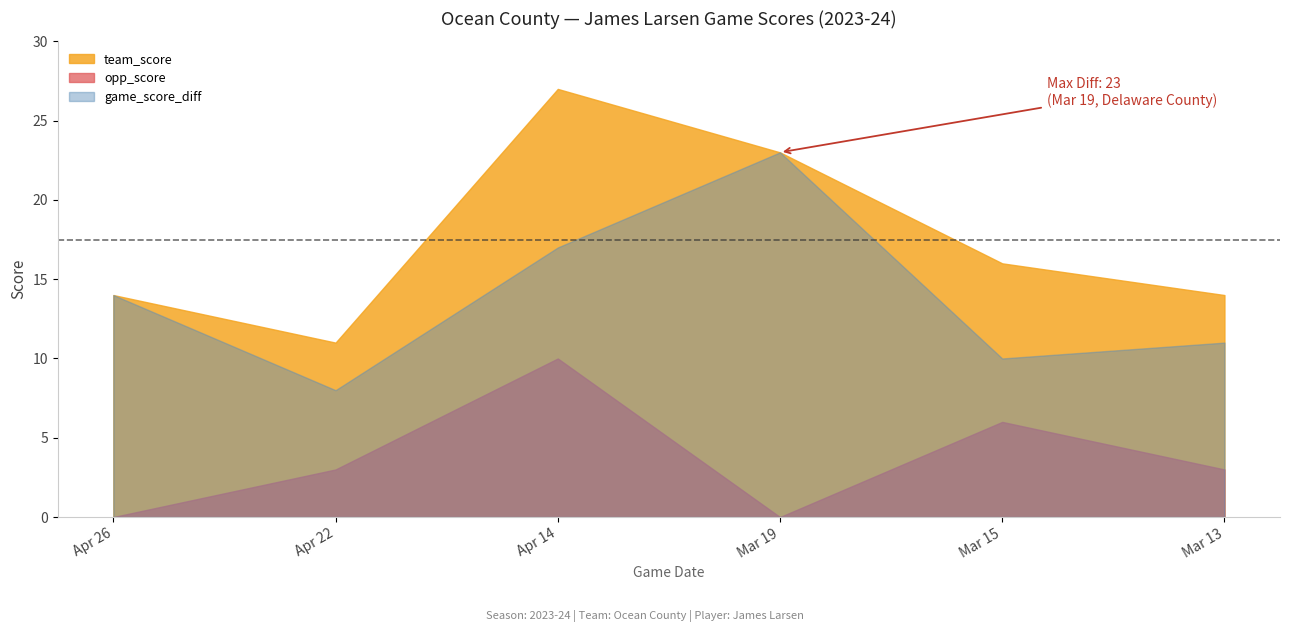

What is the total value across all series at Mar 13?

28